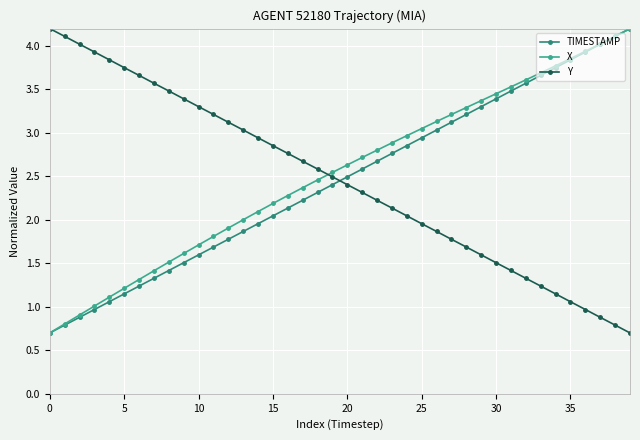

What is the highest value of the X series?

4.2